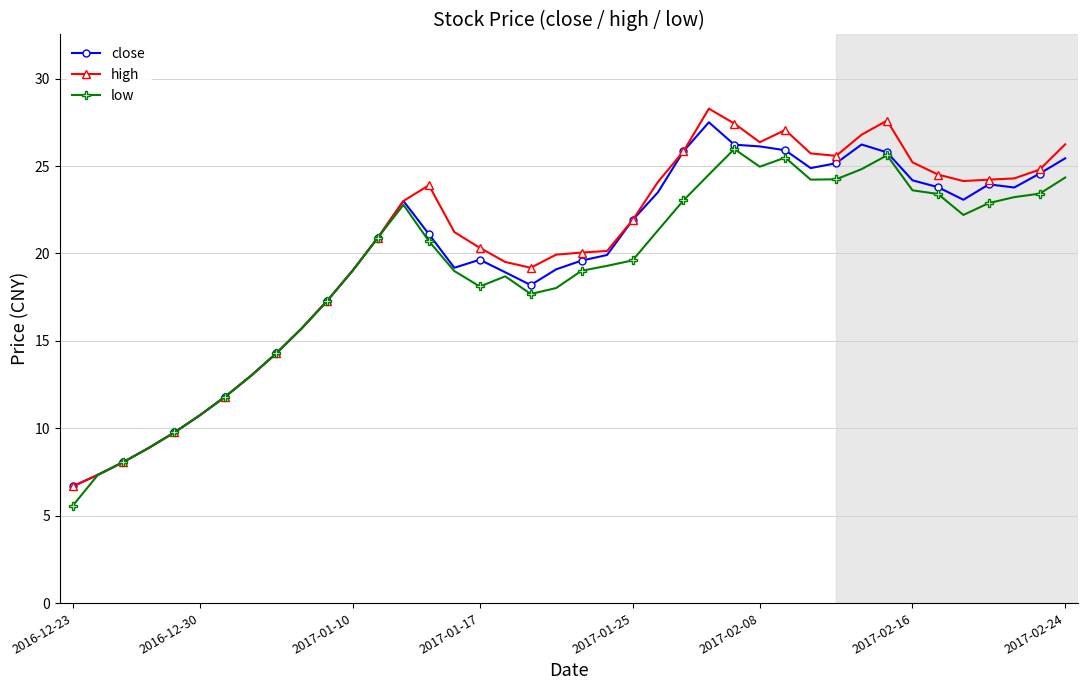

Count the number of data series in this chart.

3